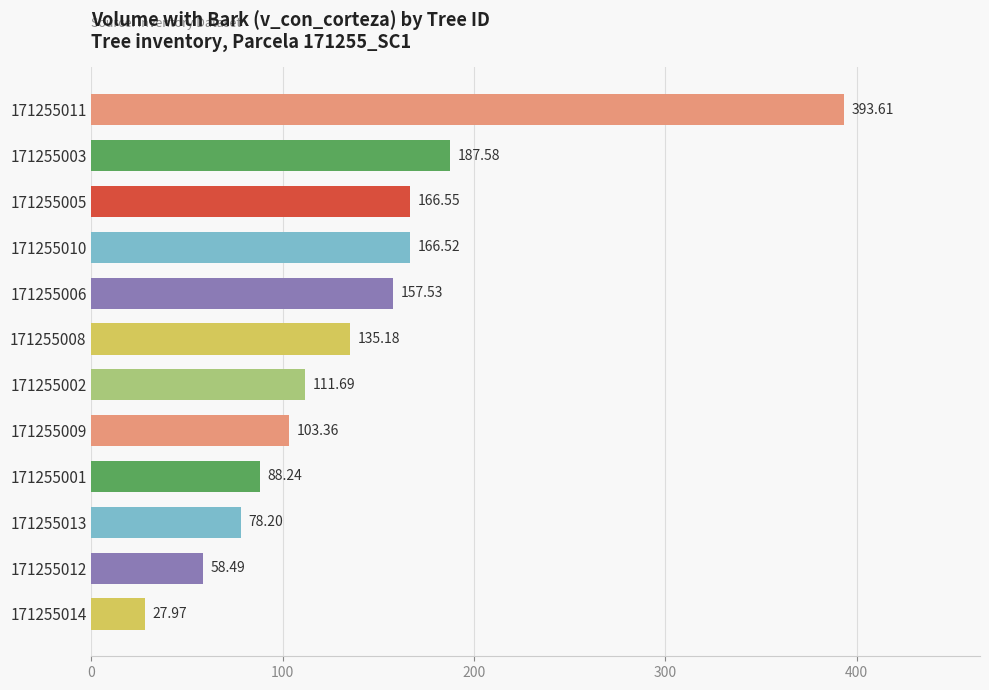

Rank the categories by value from highest to lowest.

171255011, 171255003, 171255005, 171255010, 171255006, 171255008, 171255002, 171255009, 171255001, 171255013, 171255012, 171255014